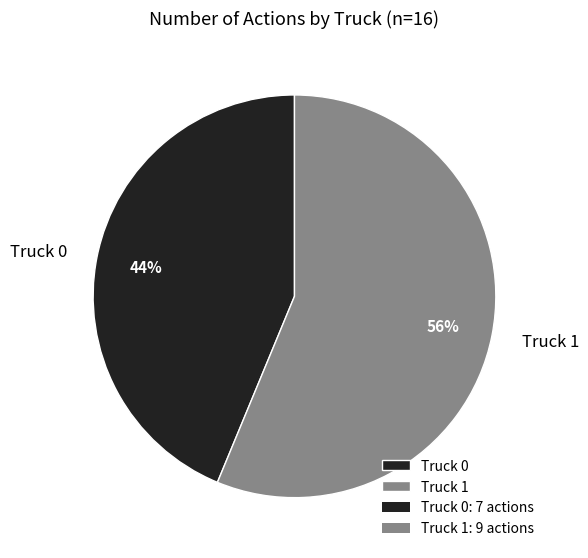

What is the majority slice?

Truck 1